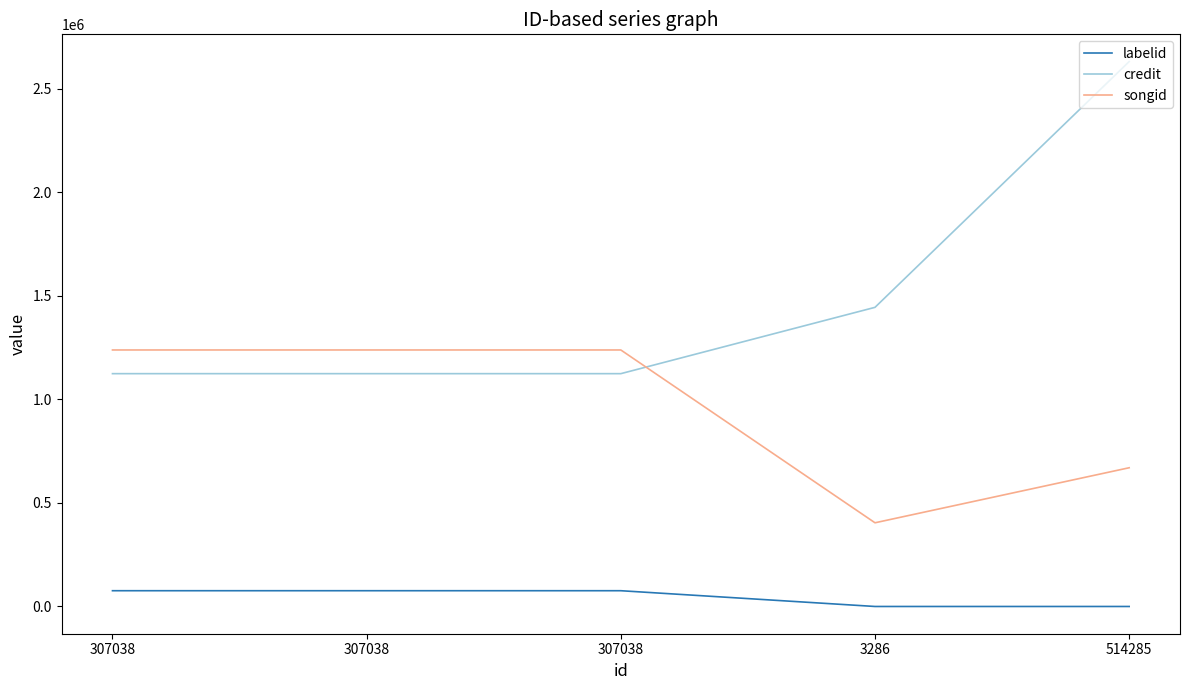

What are all the series names shown in the legend?

labelid, credit, songid